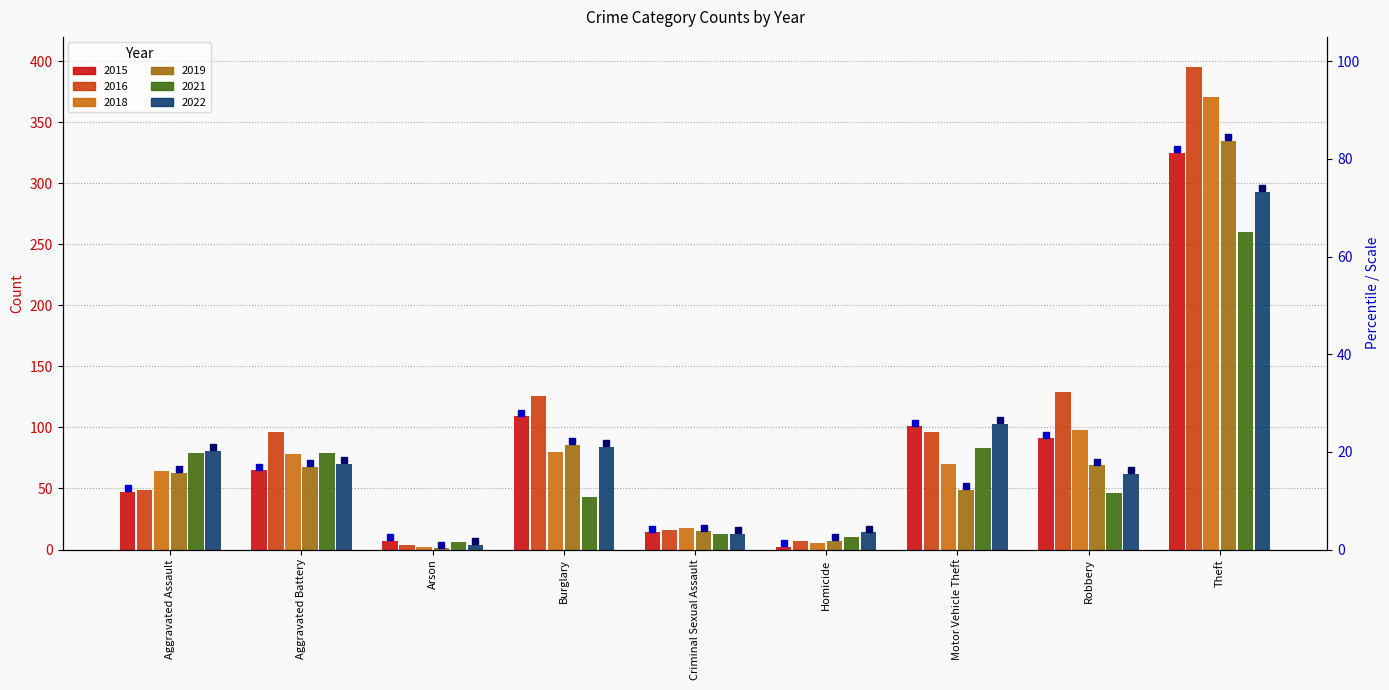

Are the bars grouped side by side (vs. stacked)?

Yes